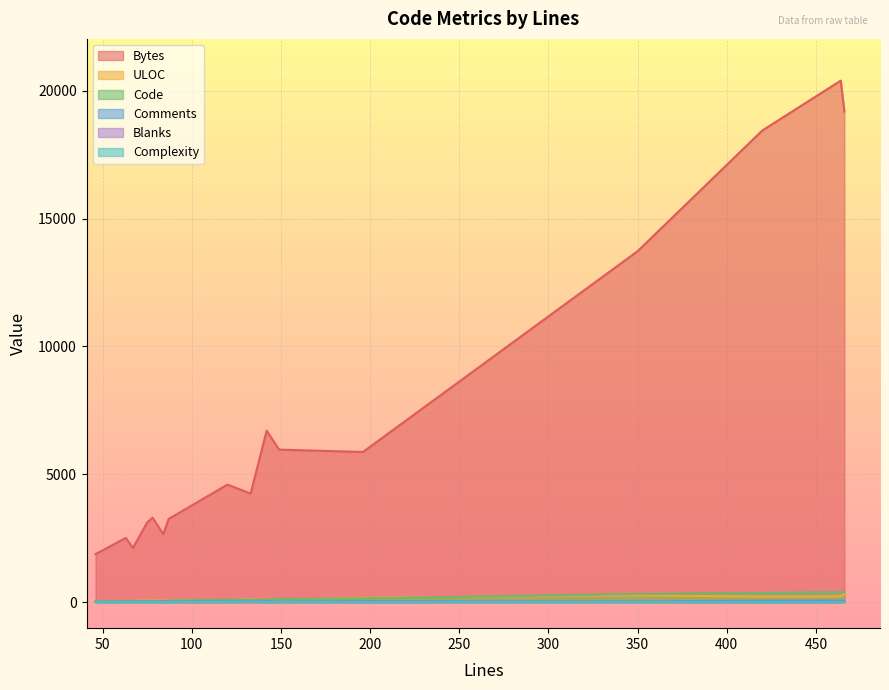

Is the value of Comments at 84 greater than the value of Complexity at 196?

Yes